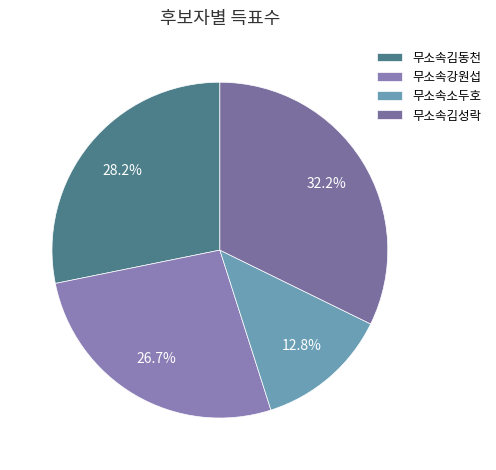

Does 무소속김동천 represent more than half of the total?

No